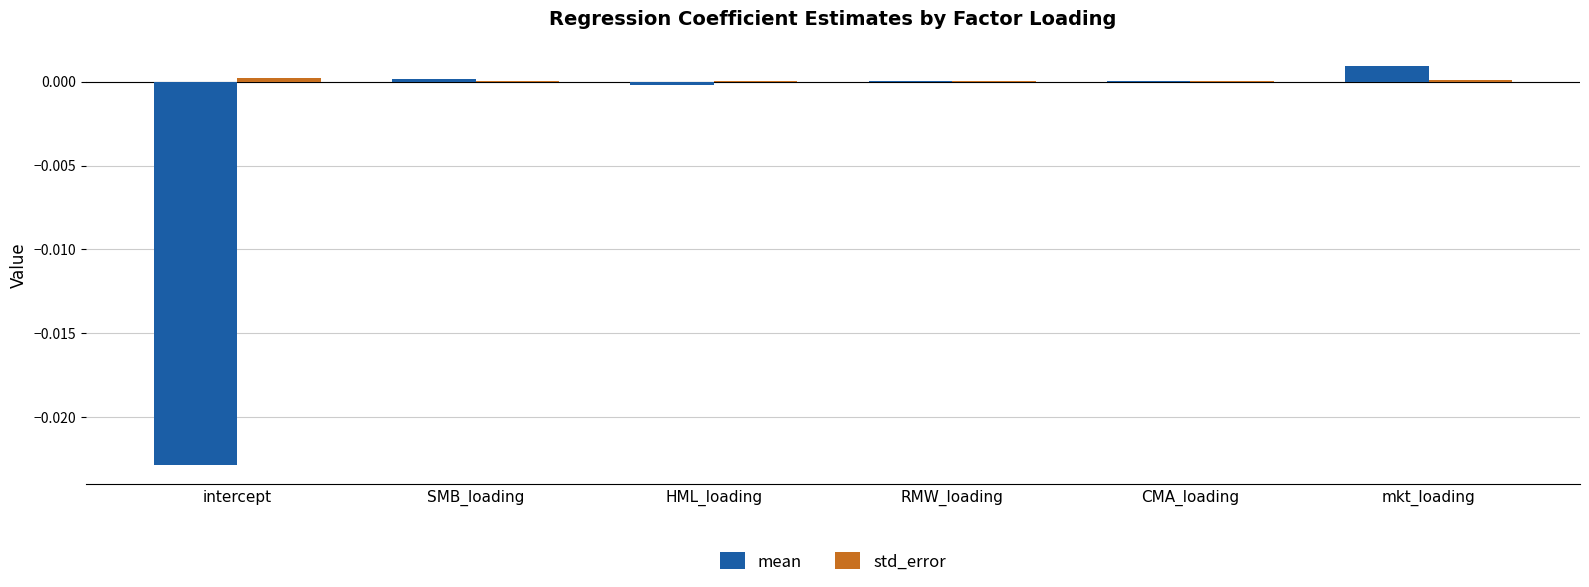

What is the label of the 3rd bar from the right?

RMW_loading